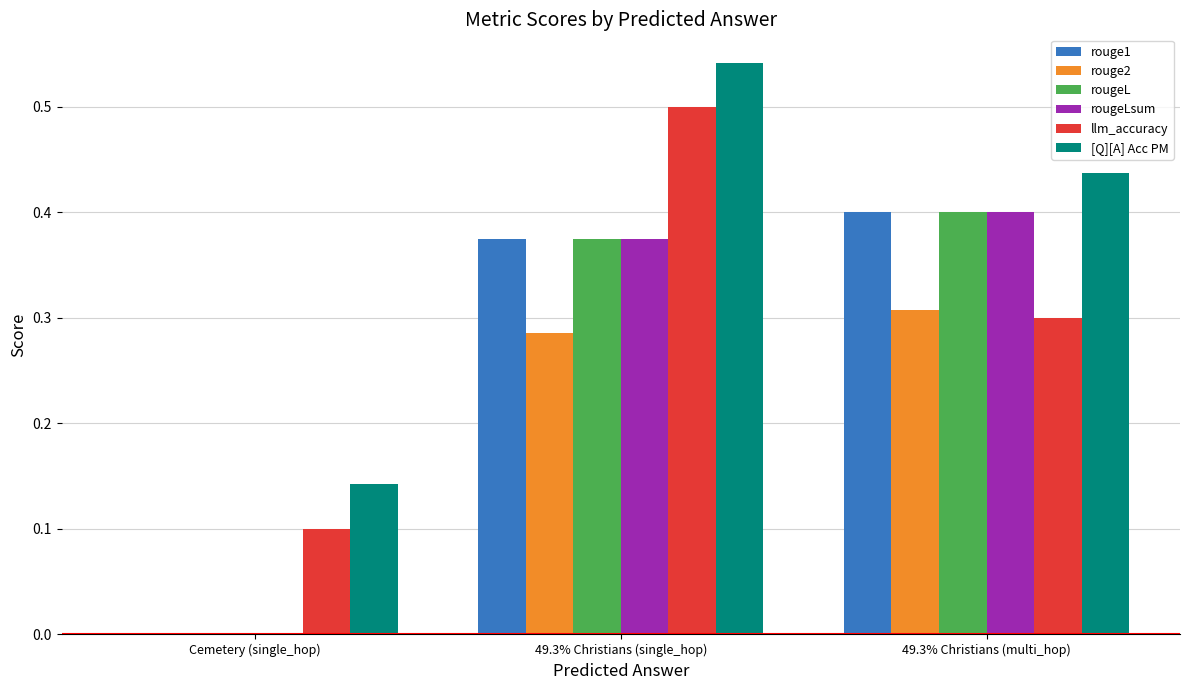

Is it true that rouge2 equals 0.1 at Cemetery (single_hop)?

False